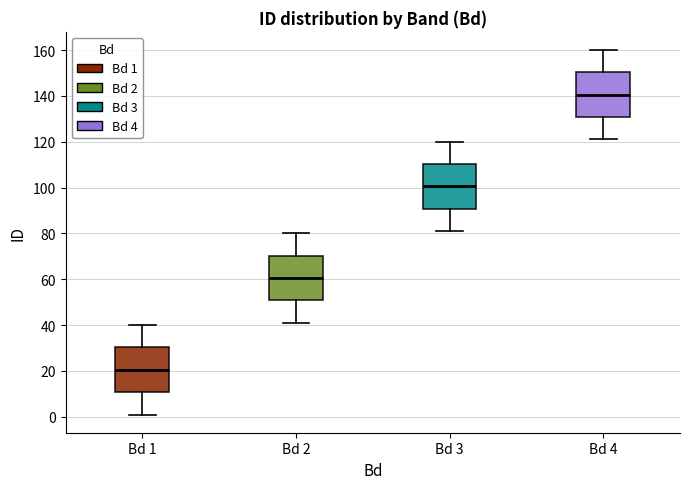

Reading left to right, read every box against the y-axis: the position of its median line, the range the box covers, and the ends of its whiskers. The values are not printed on the chart, so give them approximately, as read against the axis.

Bd 1: median 20, box 10 to 30, whiskers 2 to 40
Bd 2: median 60, box 50 to 70, whiskers 42 to 80
Bd 3: median 100, box 90 to 110, whiskers 82 to 120
Bd 4: median 140, box 130 to 150, whiskers 122 to 160